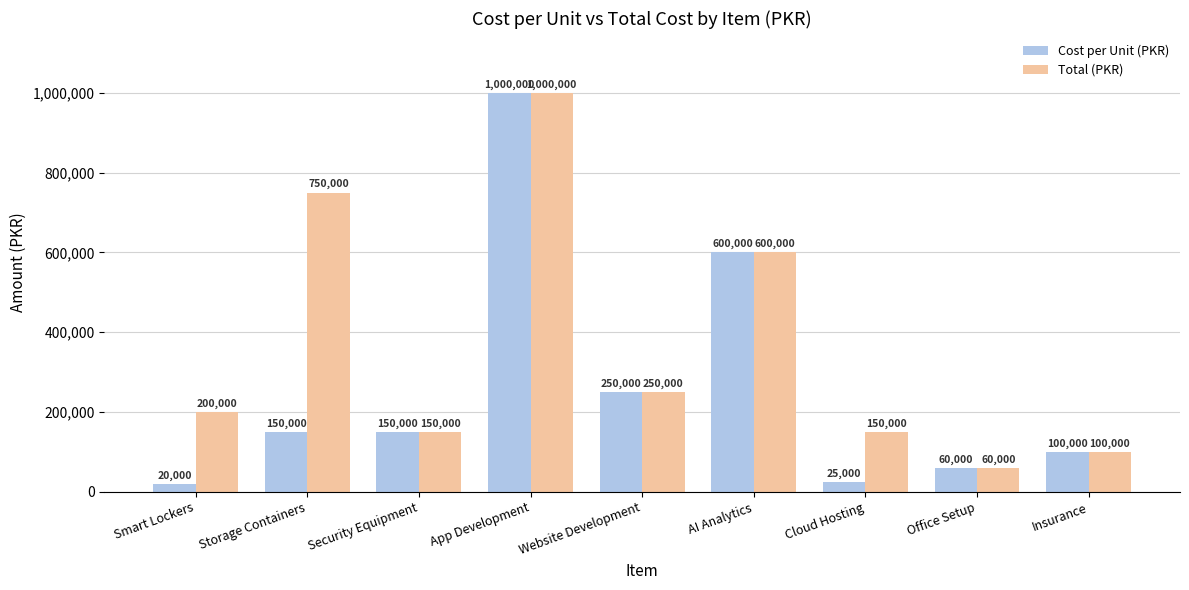

What is the difference between the second highest and second lowest values in the Cost per Unit (PKR) series?

575000